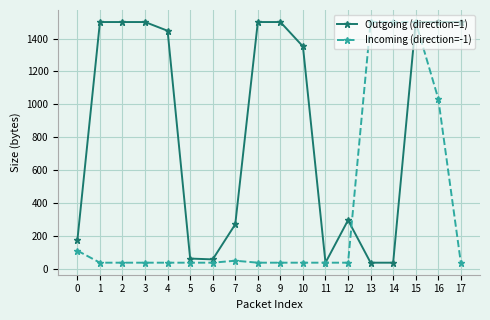

Rank the series at 2 from lowest to highest value.

Incoming (direction=-1), Outgoing (direction=1)